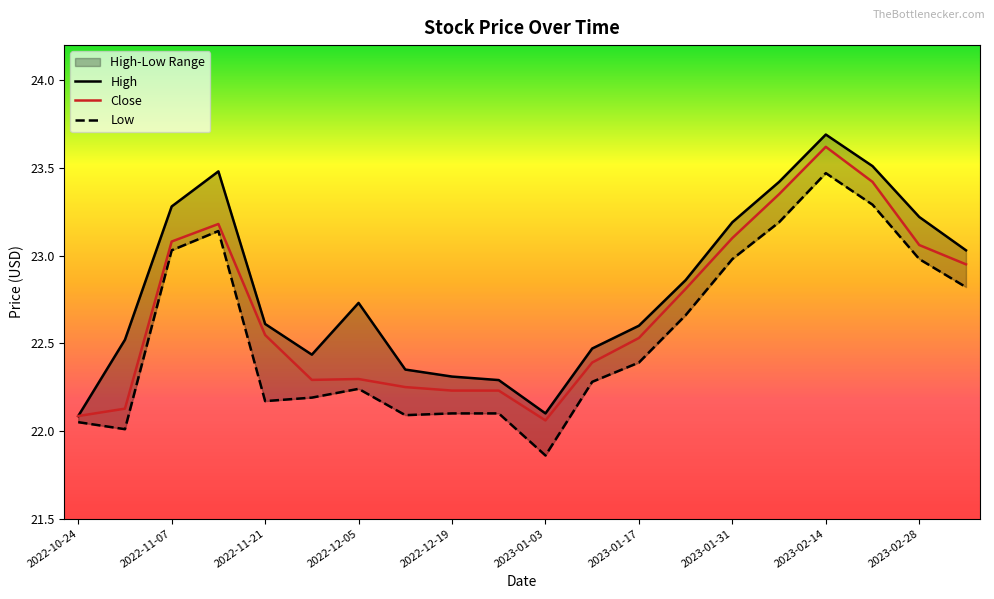

True or false: Close and High cross at least once.

False